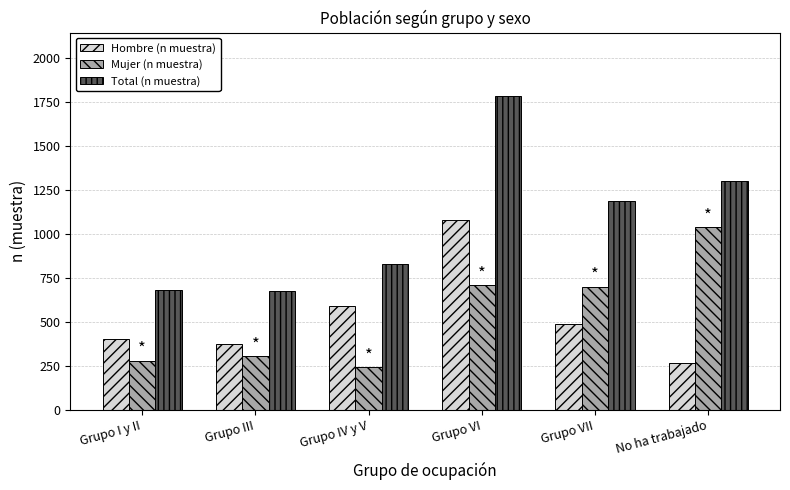

What is the average value of the Mujer (n muestra) series?

546